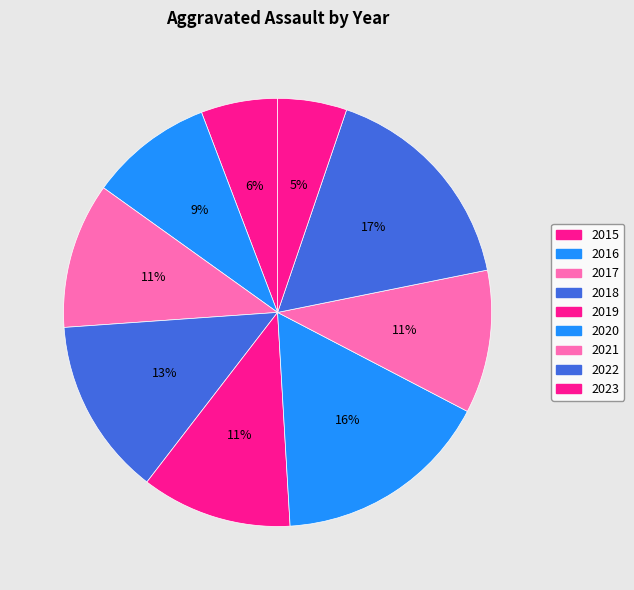

Is 2015 the majority of the pie?

No